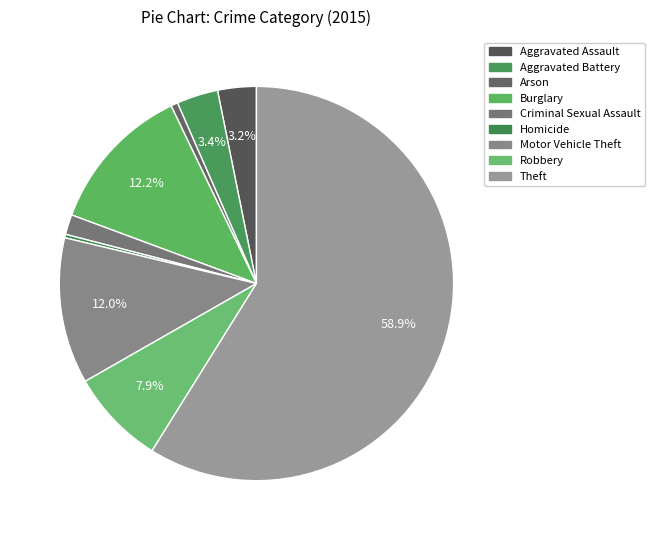

Does Motor Vehicle Theft account for over 50% of the chart?

No